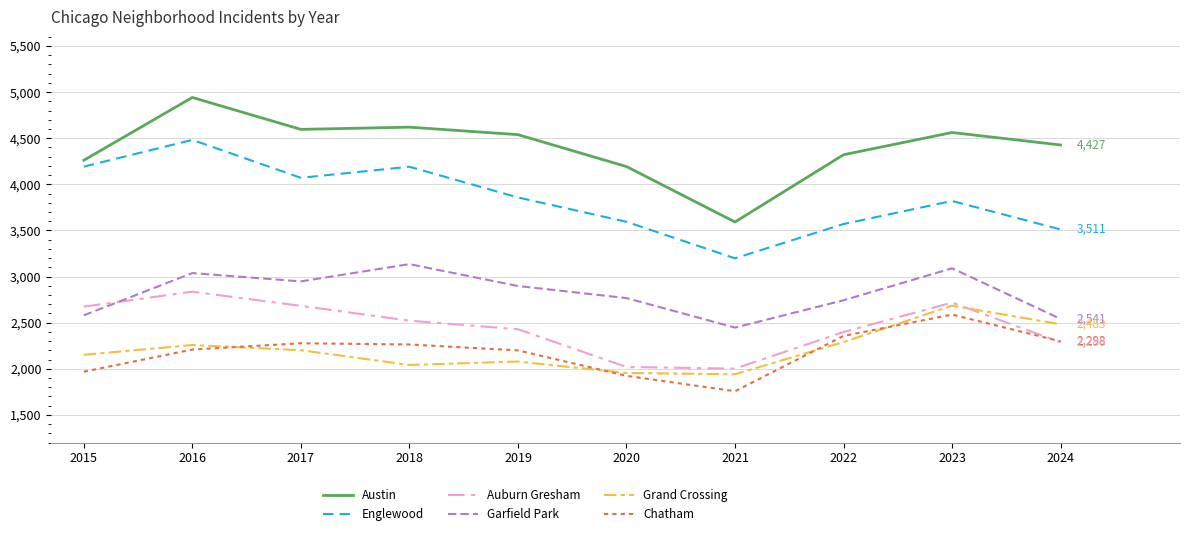

True or false: Englewood and Grand Crossing cross at least once.

False